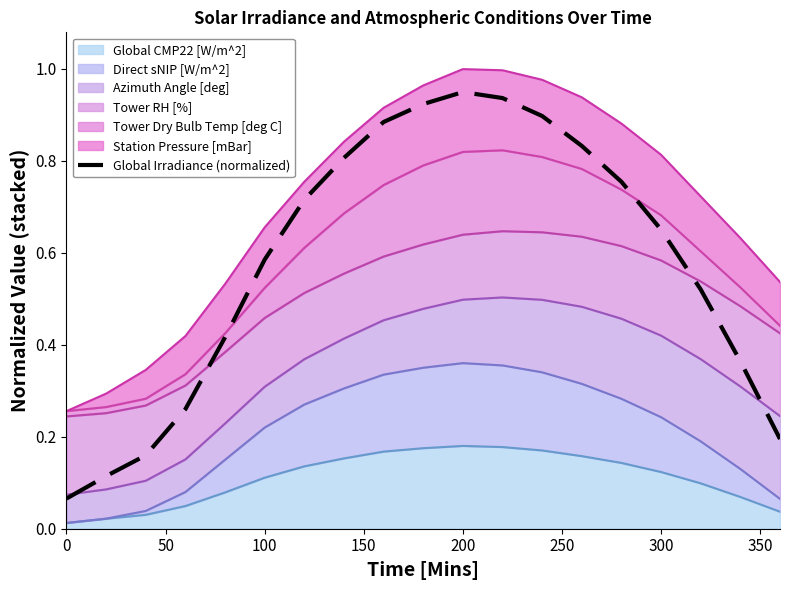

Is it true that the value at 200 is 0.7?

False